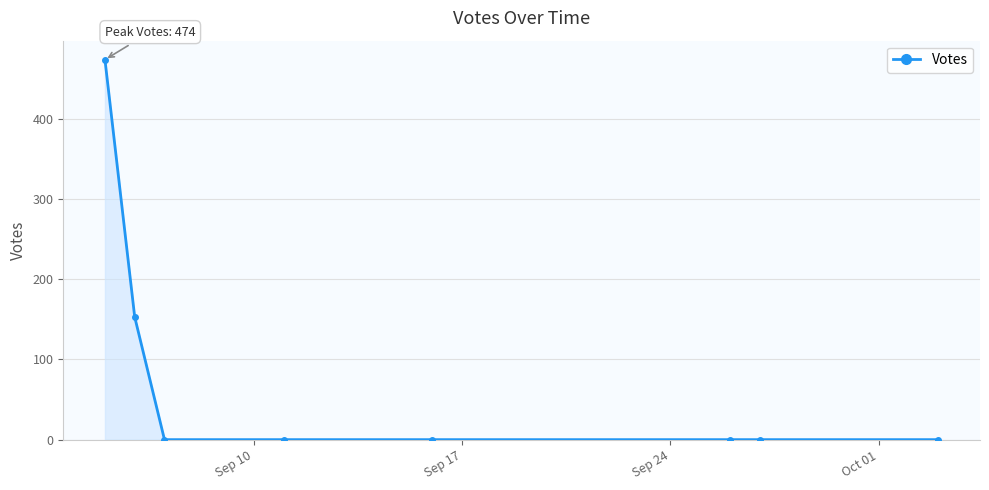

What is the maximum value shown in the chart?

474